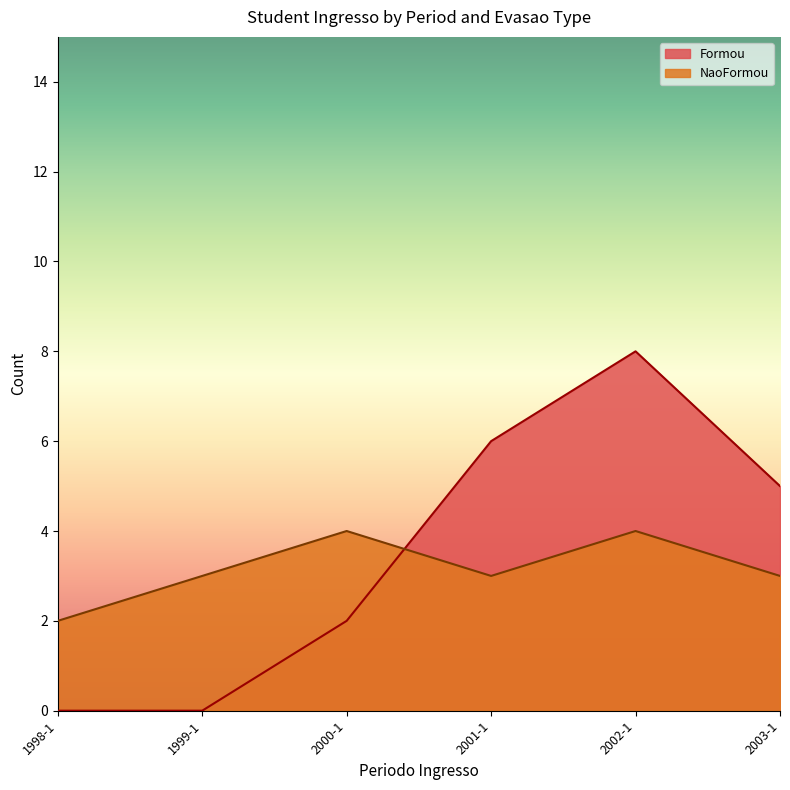

How many lines are shown in the chart?

2